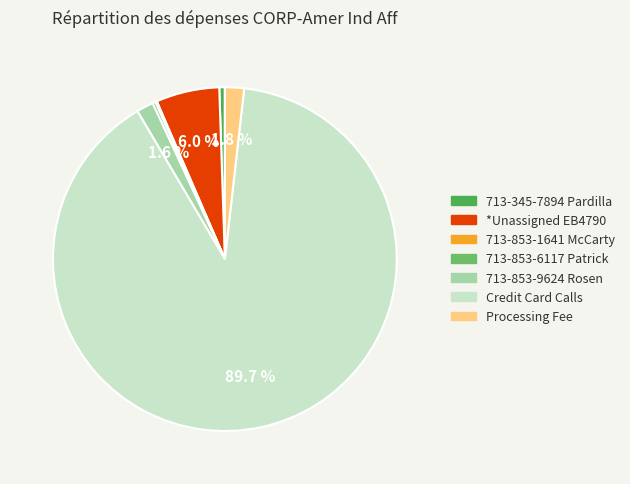

Is Credit Card Calls the majority of the pie?

Yes